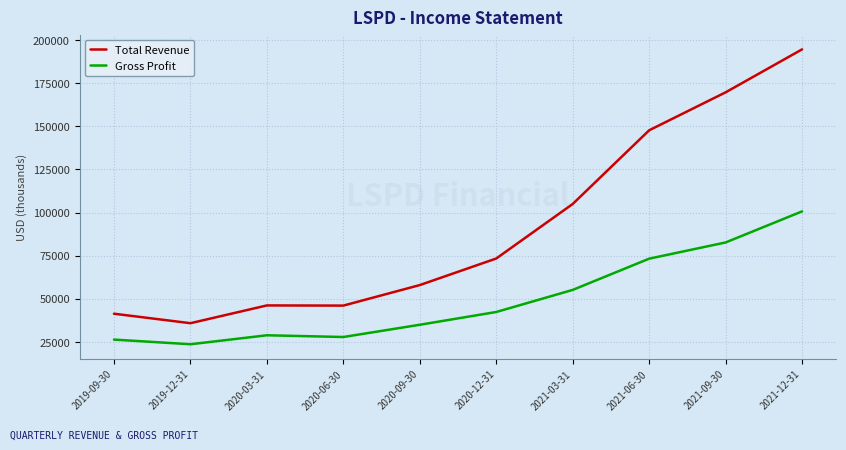

At which category is the sum across all series the highest?

2021-12-31